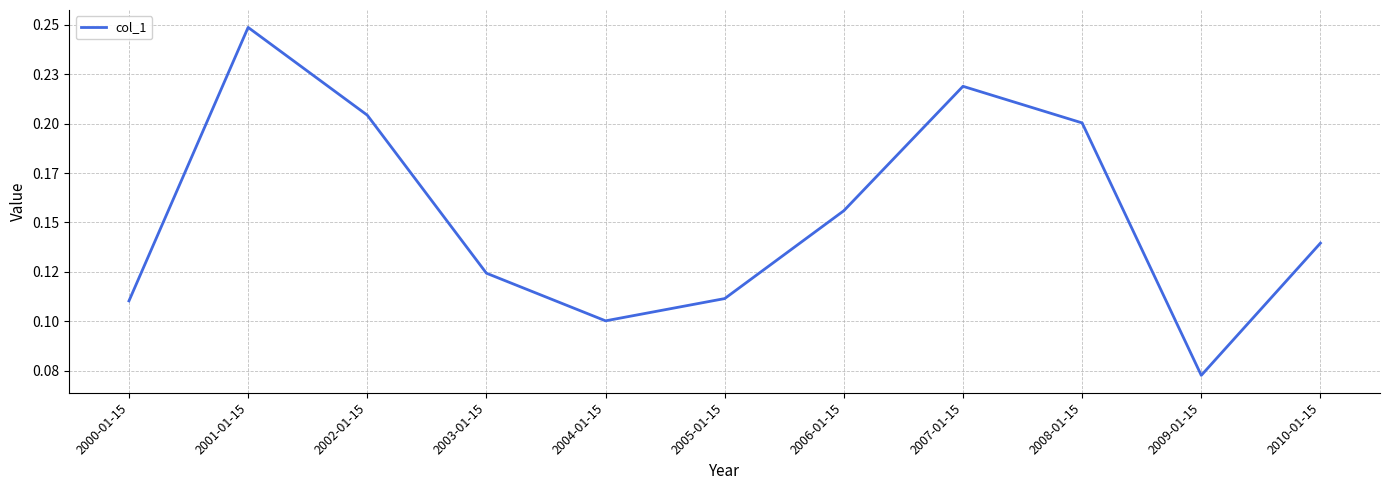

Does the chart display data point markers on the line(s)?

No